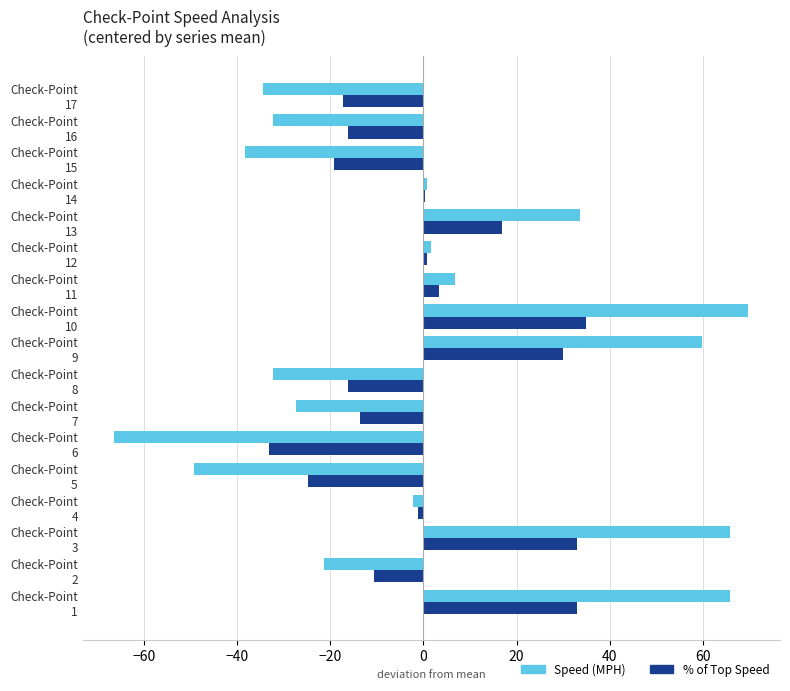

What is the highest value of the Speed (MPH) series?

69.7